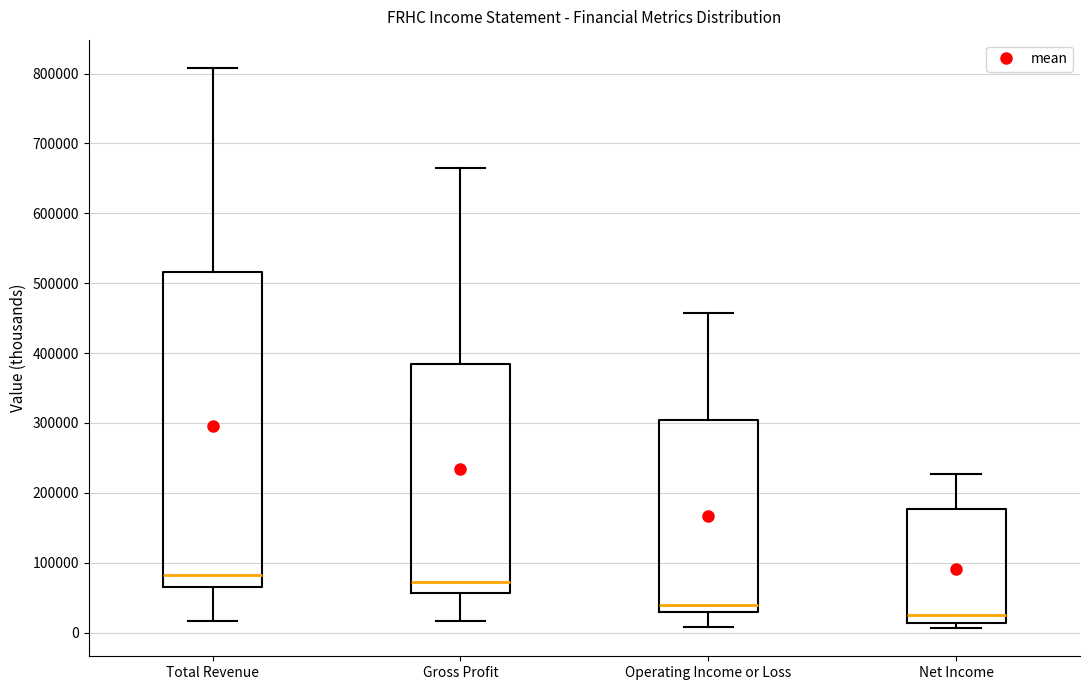

Which box has the highest median line?

Total Revenue